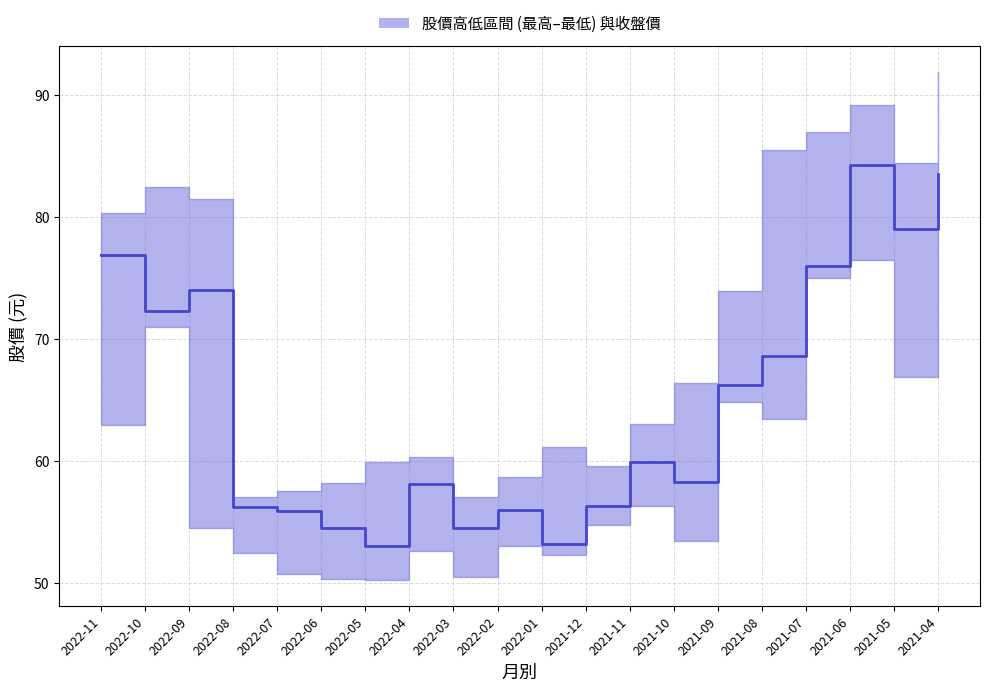

At which label does the data first exceed 59?

2022-11